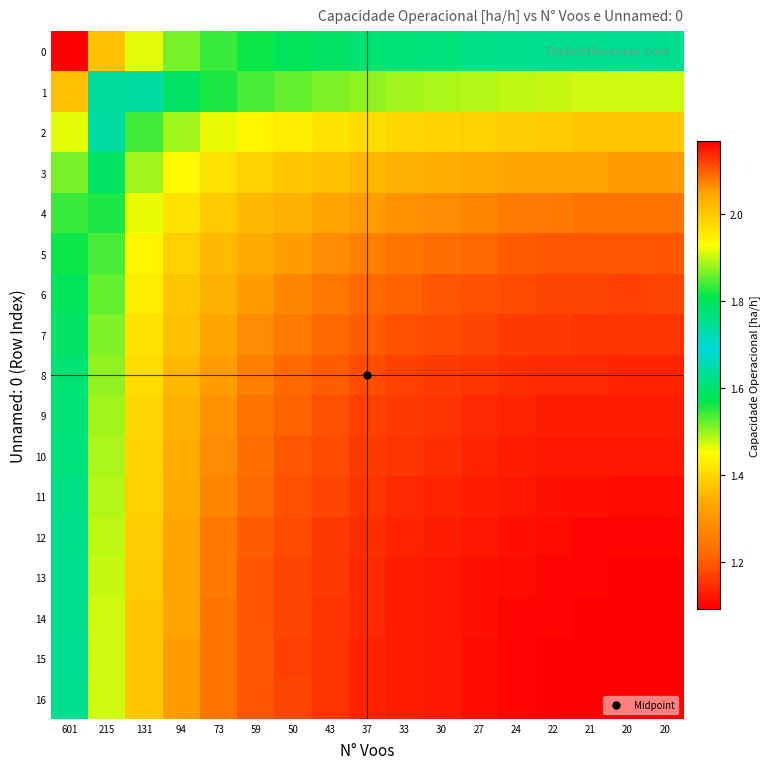

Reading right to left, list all the values displayed in this chart.

0: 20=1.6	20=1.6	21=1.6	22=1.6	24=1.6	27=1.6	30=1.6	33=1.6	37=1.6	43=1.6	50=1.6	59=1.6	73=1.5	94=1.5	131=1.5	215=1.4	601=1.1
1: 20=1.9	20=1.9	21=1.9	22=1.9	24=1.9	27=1.9	30=1.9	33=1.9	37=1.9	43=1.9	50=1.9	59=1.8	73=1.8	94=1.8	131=1.7	215=1.6	601=1.4
2: 20=2.0	20=2.0	21=2.0	22=2.0	24=2.0	27=2.0	30=2.0	33=2.0	37=2.0	43=2.0	50=2.0	59=1.9	73=1.9	94=1.9	131=1.8	215=1.7	601=1.5
3: 20=2.1	20=2.1	21=2.0	22=2.0	24=2.0	27=2.0	30=2.0	33=2.0	37=2.0	43=2.0	50=2.0	59=2.0	73=2.0	94=1.9	131=1.9	215=1.8	601=1.5
4: 20=2.1	20=2.1	21=2.1	22=2.1	24=2.1	27=2.1	30=2.1	33=2.1	37=2.1	43=2.0	50=2.0	59=2.0	73=2.0	94=2.0	131=1.9	215=1.8	601=1.5
5: 20=2.1	20=2.1	21=2.1	22=2.1	24=2.1	27=2.1	30=2.1	33=2.1	37=2.1	43=2.1	50=2.1	59=2.0	73=2.0	94=2.0	131=1.9	215=1.8	601=1.6
6: 20=2.1	20=2.1	21=2.1	22=2.1	24=2.1	27=2.1	30=2.1	33=2.1	37=2.1	43=2.1	50=2.1	59=2.1	73=2.0	94=2.0	131=2.0	215=1.9	601=1.6
7: 20=2.1	20=2.1	21=2.1	22=2.1	24=2.1	27=2.1	30=2.1	33=2.1	37=2.1	43=2.1	50=2.1	59=2.1	73=2.0	94=2.0	131=2.0	215=1.9	601=1.6
8: 20=2.1	20=2.1	21=2.1	22=2.1	24=2.1	27=2.1	30=2.1	33=2.1	37=2.1	43=2.1	50=2.1	59=2.1	73=2.1	94=2.0	131=2.0	215=1.9	601=1.6
9: 20=2.1	20=2.1	21=2.1	22=2.1	24=2.1	27=2.1	30=2.1	33=2.1	37=2.1	43=2.1	50=2.1	59=2.1	73=2.1	94=2.0	131=2.0	215=1.9	601=1.6
10: 20=2.2	20=2.2	21=2.1	22=2.1	24=2.1	27=2.1	30=2.1	33=2.1	37=2.1	43=2.1	50=2.1	59=2.1	73=2.1	94=2.0	131=2.0	215=1.9	601=1.6
11: 20=2.2	20=2.2	21=2.2	22=2.2	24=2.1	27=2.1	30=2.1	33=2.1	37=2.1	43=2.1	50=2.1	59=2.1	73=2.1	94=2.0	131=2.0	215=1.9	601=1.6
12: 20=2.2	20=2.2	21=2.2	22=2.2	24=2.2	27=2.1	30=2.1	33=2.1	37=2.1	43=2.1	50=2.1	59=2.1	73=2.1	94=2.0	131=2.0	215=1.9	601=1.6
13: 20=2.2	20=2.2	21=2.2	22=2.2	24=2.2	27=2.2	30=2.1	33=2.1	37=2.1	43=2.1	50=2.1	59=2.1	73=2.1	94=2.0	131=2.0	215=1.9	601=1.6
14: 20=2.2	20=2.2	21=2.2	22=2.2	24=2.2	27=2.2	30=2.1	33=2.1	37=2.1	43=2.1	50=2.1	59=2.1	73=2.1	94=2.0	131=2.0	215=1.9	601=1.6
15: 20=2.2	20=2.2	21=2.2	22=2.2	24=2.2	27=2.2	30=2.2	33=2.1	37=2.1	43=2.1	50=2.1	59=2.1	73=2.1	94=2.1	131=2.0	215=1.9	601=1.6
16: 20=2.2	20=2.2	21=2.2	22=2.2	24=2.2	27=2.2	30=2.2	33=2.1	37=2.1	43=2.1	50=2.1	59=2.1	73=2.1	94=2.1	131=2.0	215=1.9	601=1.6